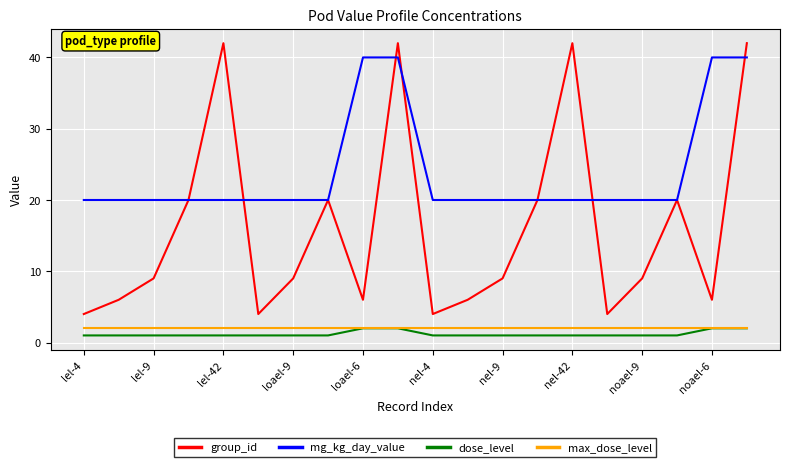

What is the lowest value of the group_id series?

4